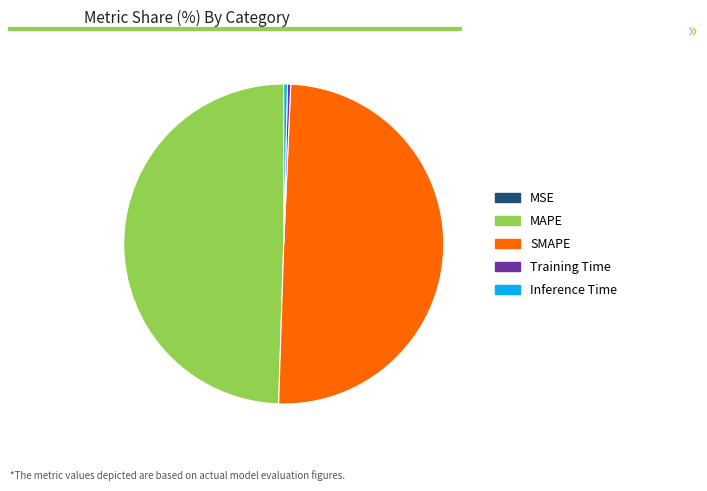

True or false: Inference Time accounts for 0% of the total.

True